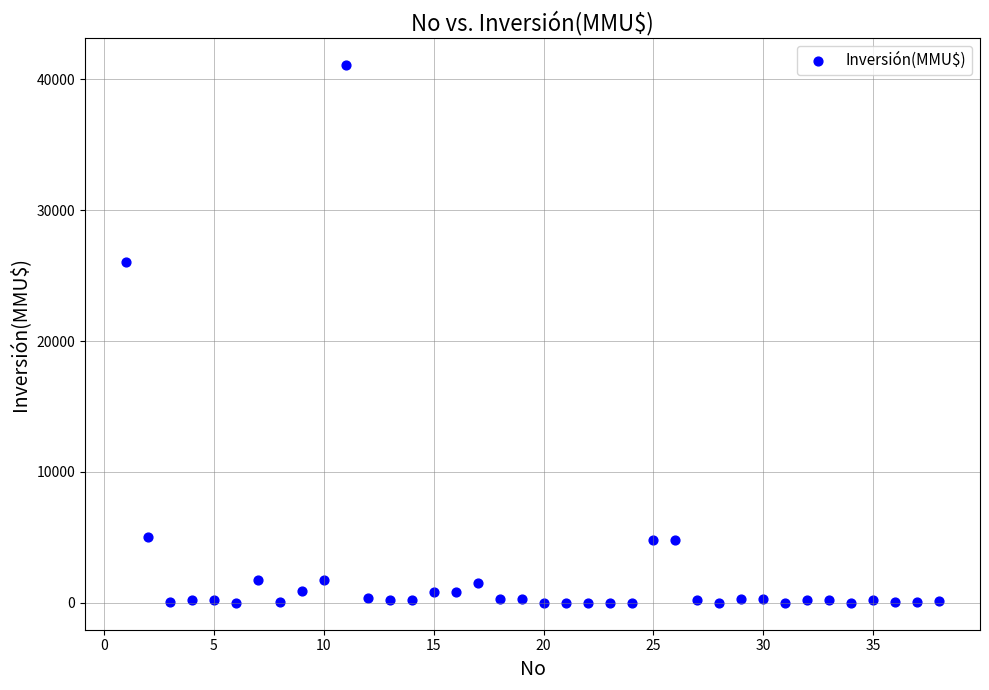

What is the range of Y values (max minus min)?

41075